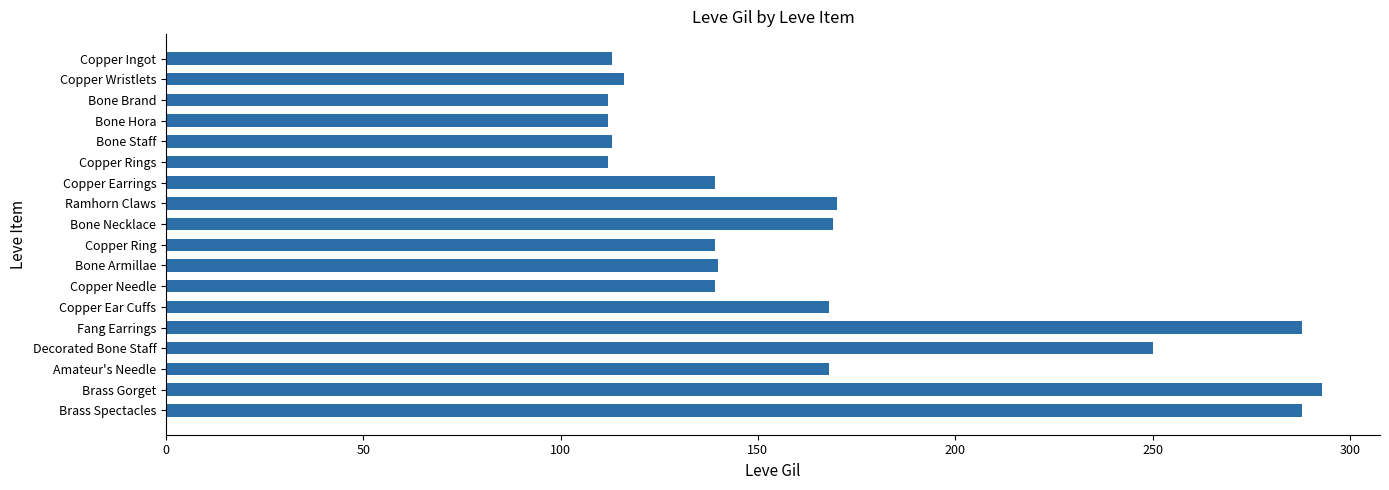

What is the label of the 7th bar from the top?

Copper Earrings